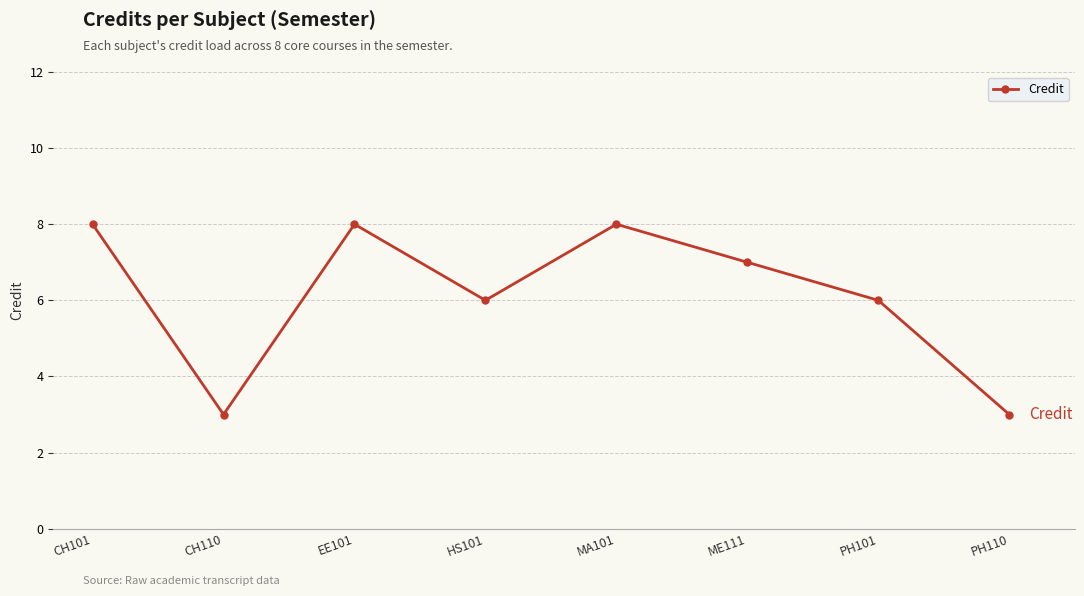

What position from the right is CH110?

7